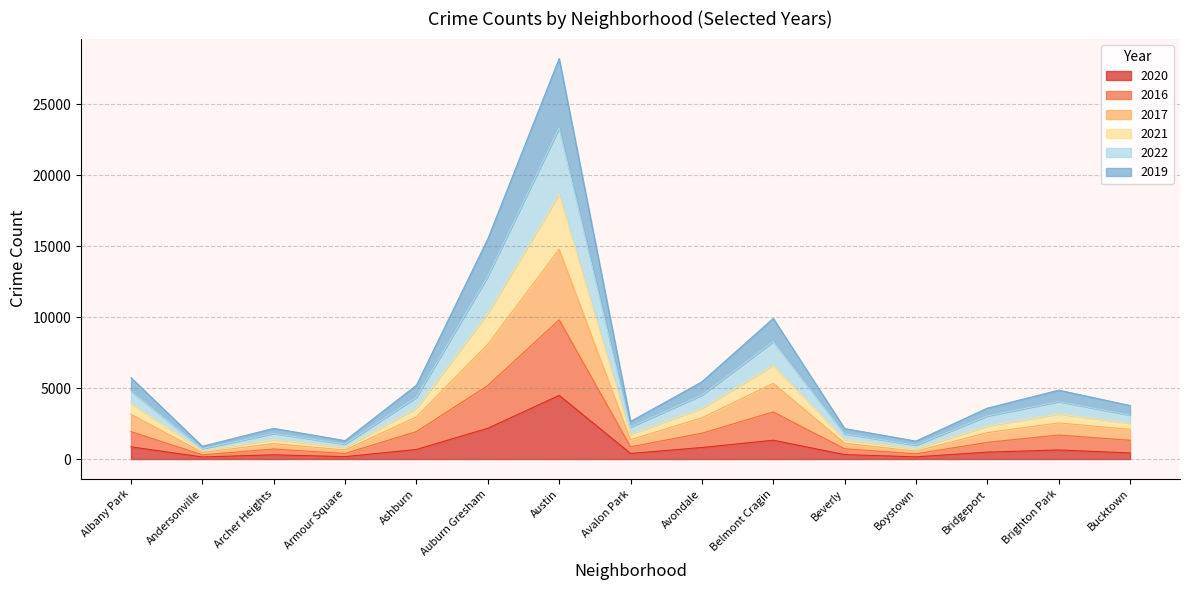

How many interior local peaks does the 2020 series have?

4